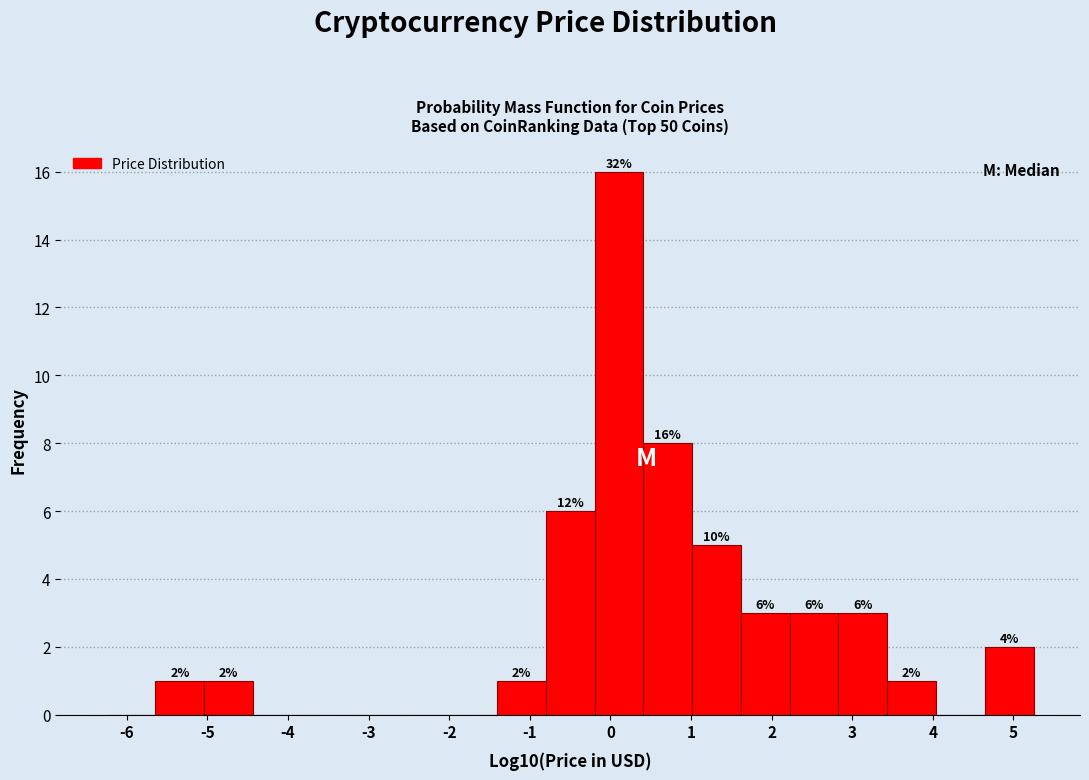

Which range on the x-axis has the tallest bar?

-0.2 to 0.4